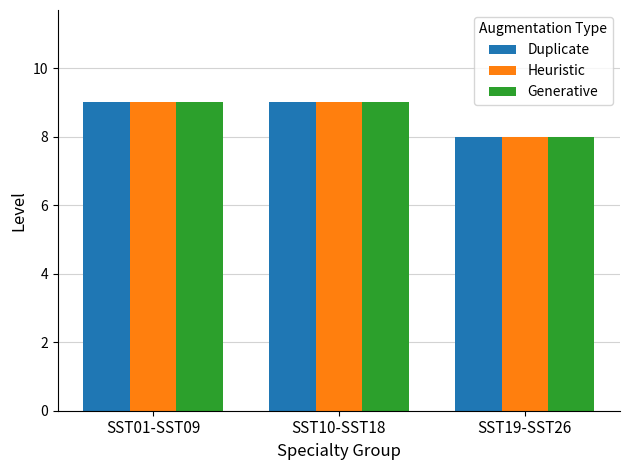

What is the label of the 3rd bar from the right?

SST01-SST09